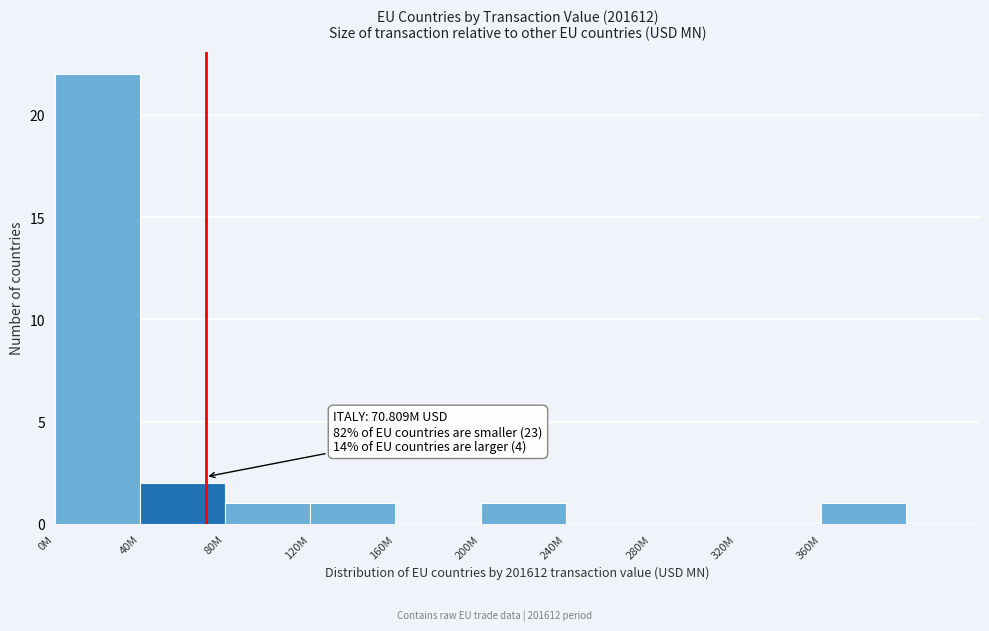

Reading left to right, list all the values displayed in this chart.

0M=22	40M=2	80M=1	120M=1	160M=0	200M=1	240M=0	280M=0	320M=0	360M=1